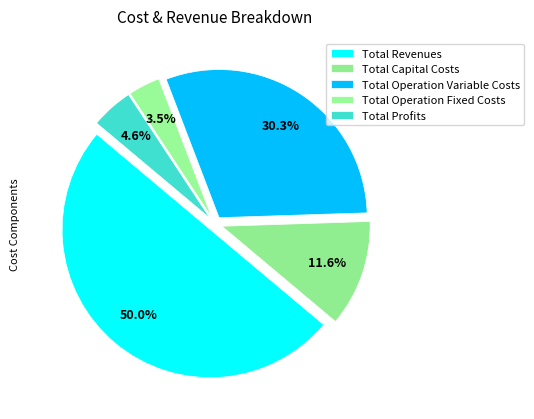

Which category has the biggest portion of the pie?

Total Revenues